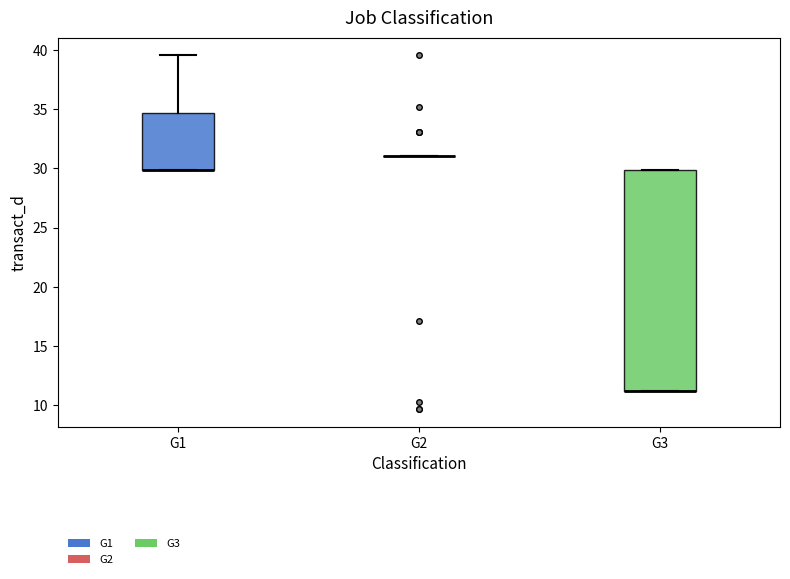

Reading left to right, transcribe this box plot: for each box, give where its median line is, the range the box spans, and where its two whiskers end, as read against the y-axis. The values are not printed on the chart, so give them approximately, as read against the axis.

G1: median 30.0 (drawn on the box's lower edge), box 30.0 to 34.5, whiskers 30.0 to 39.5
G2: box collapsed to a line at 31.0, whiskers 31.0 to 31.0
G3: median 11.0 (drawn on the box's lower edge), box 11.0 to 30.0, whiskers 11.0 to 30.0